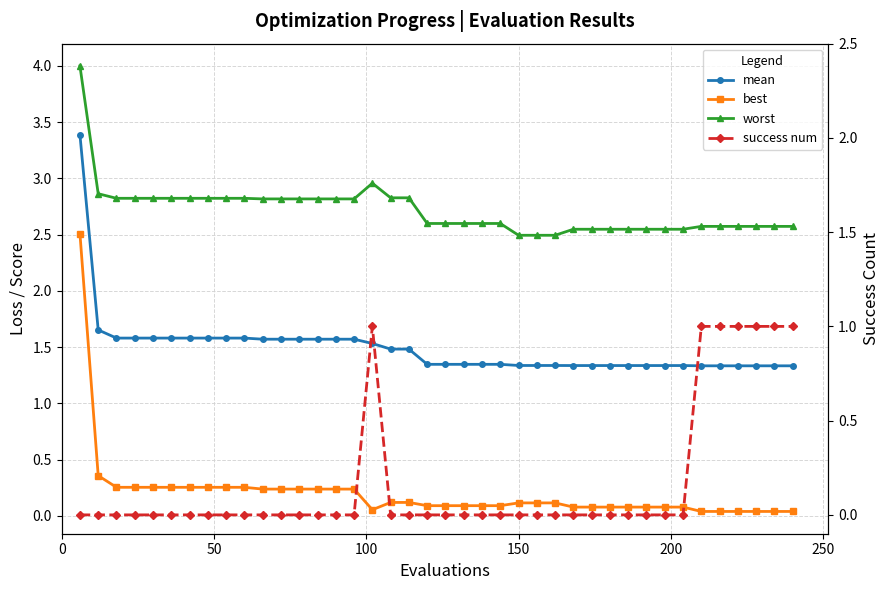

How many times do best and success num cross each other?

3